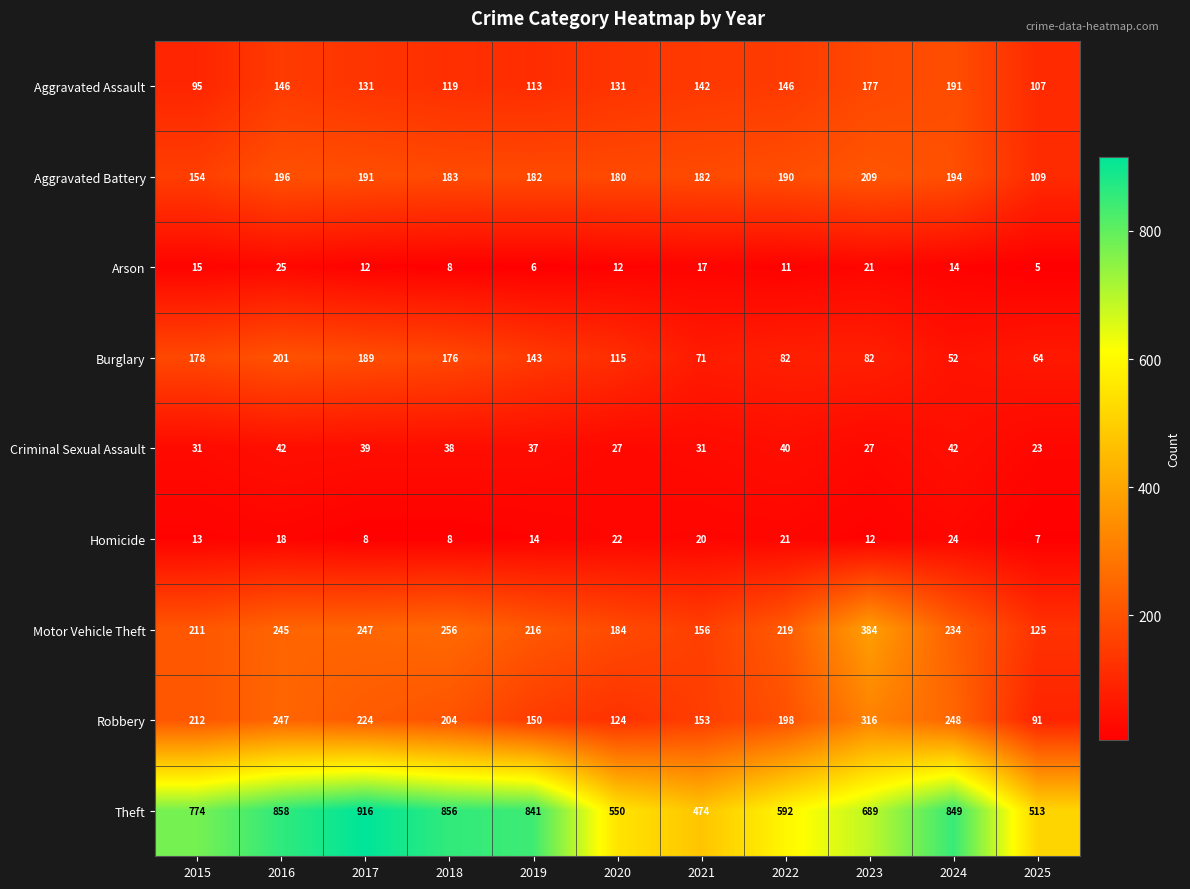

The Criminal Sexual Assault series shows 31 at 2015. True or false?

True